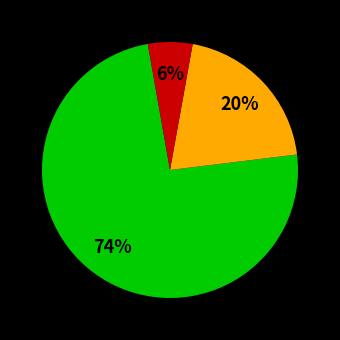

To the nearest percent, what is the average slice percentage?

33%